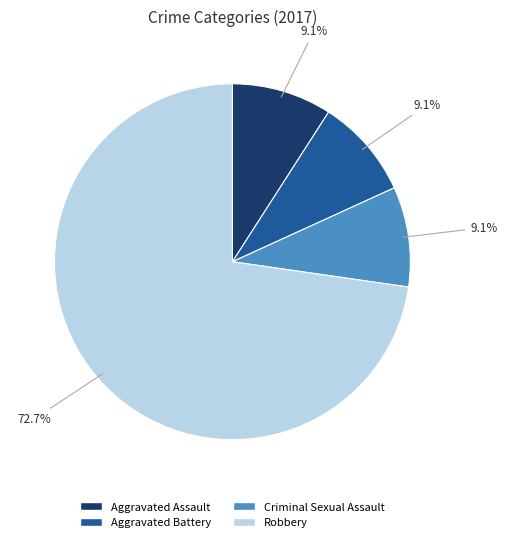

Does Robbery account for over 50% of the chart?

Yes